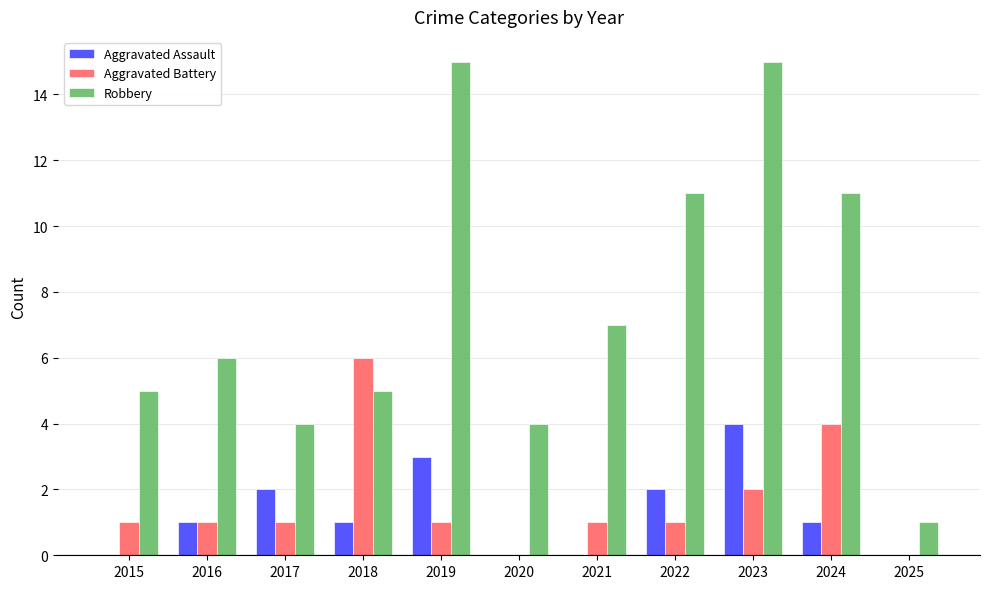

What is the sum of the Aggravated Assault values at 2018 and 2023?

5